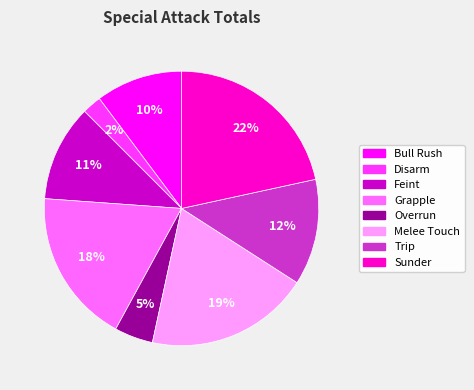

To the nearest percent, what is the average slice percentage?

12%